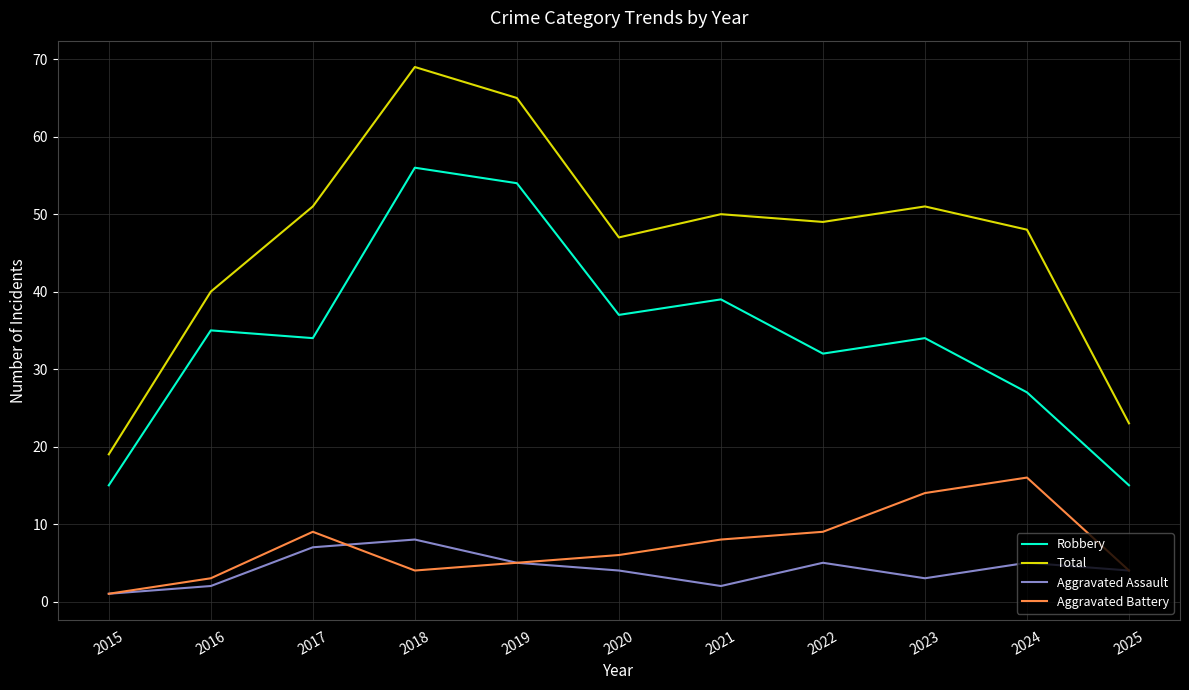

The Total series shows 48 at 2024. True or false?

True